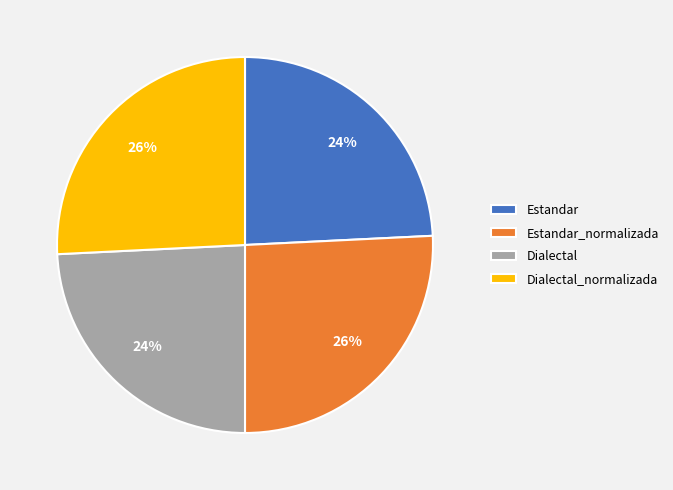

What is the ratio of the value at Dialectal_normalizada to the value at Estandar?

1.1